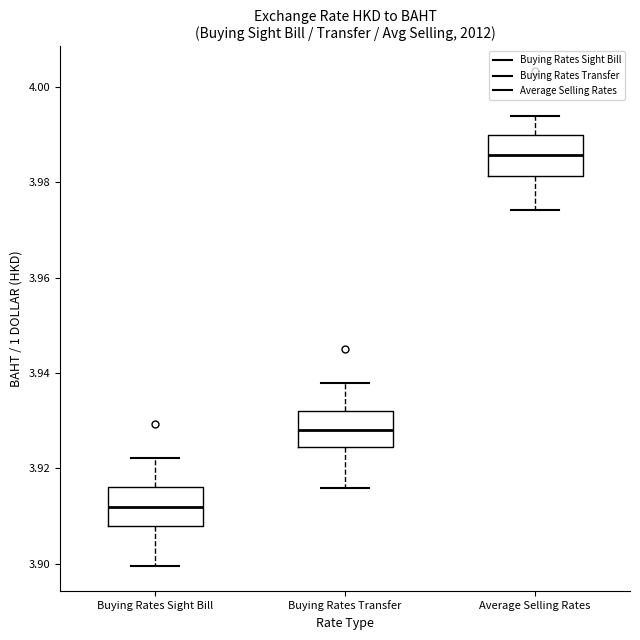

Which box has the lowest median line?

Buying Rates Sight Bill